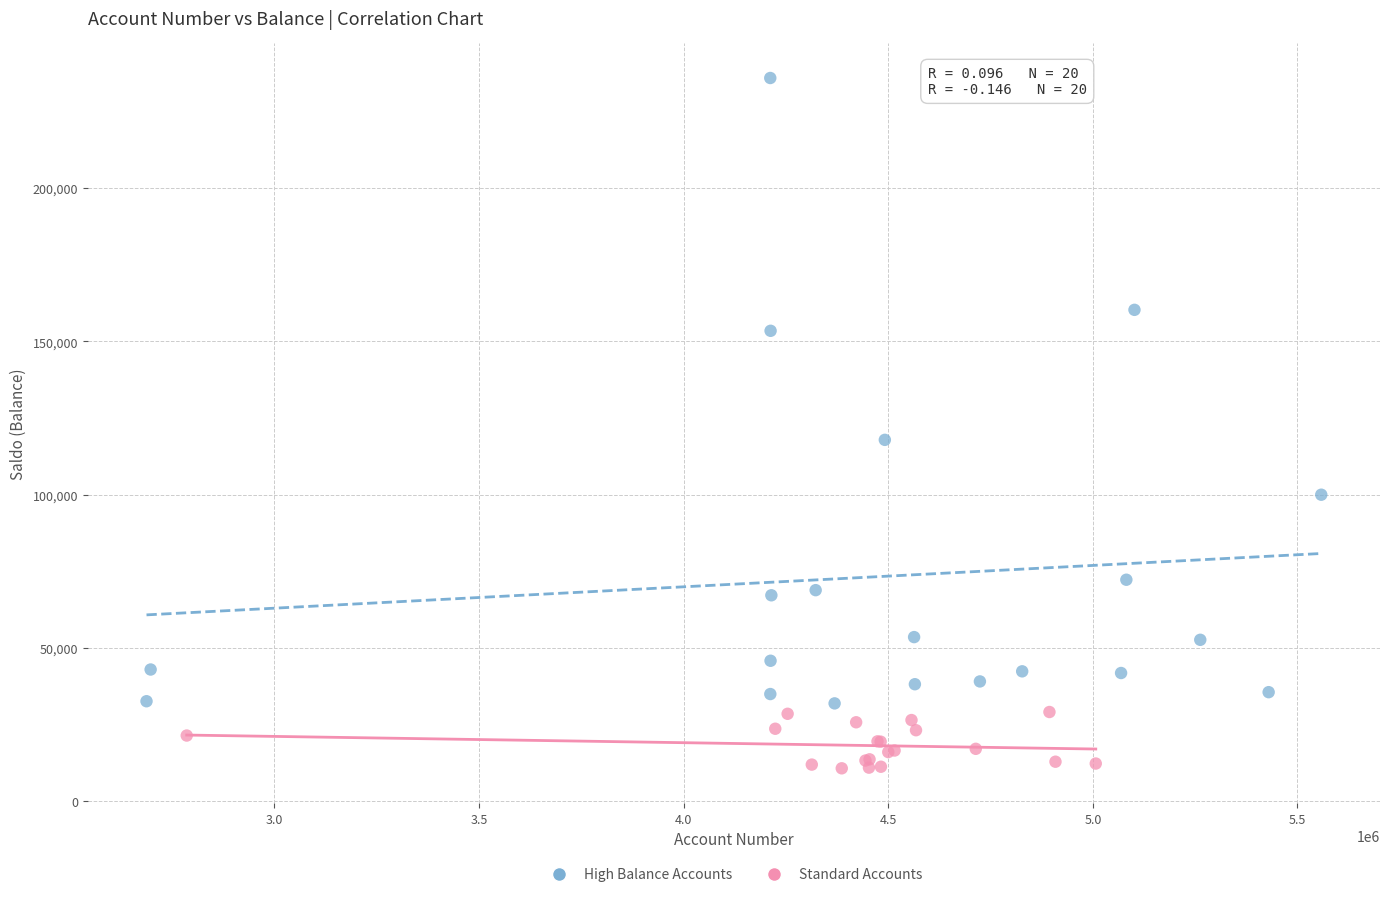

Which series has the largest Y range (max minus min)?

High Balance Accounts